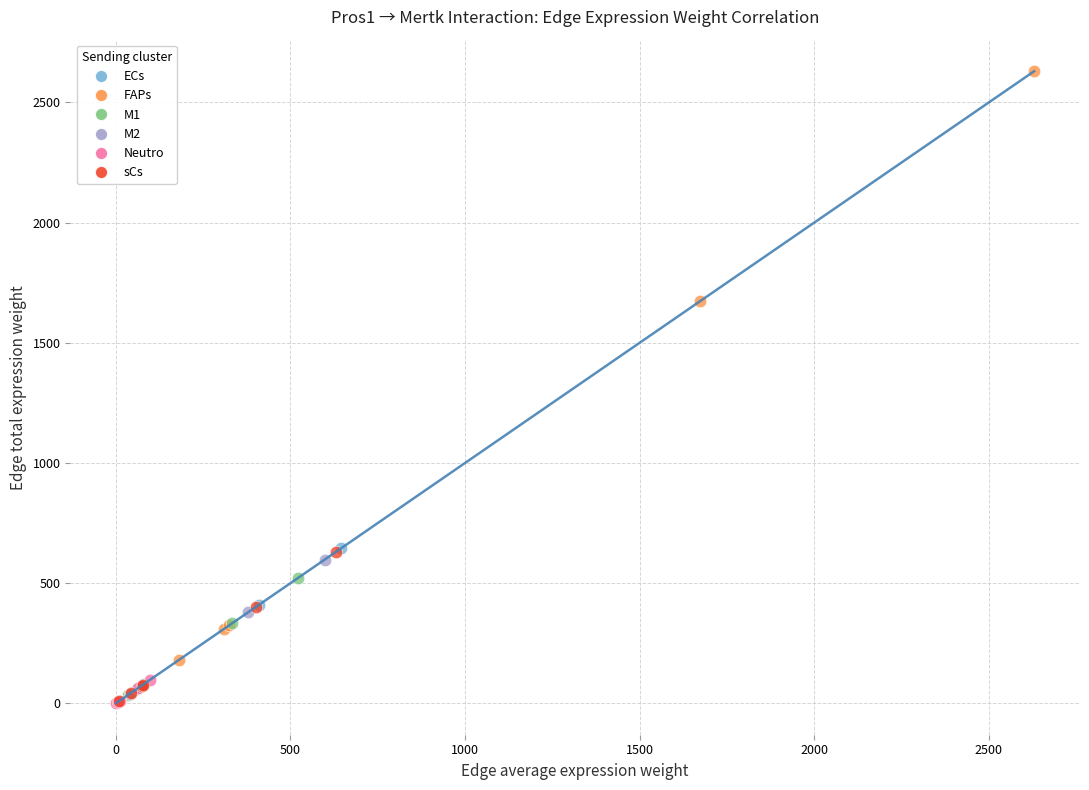

Which series has the widest spread of Y values?

FAPs